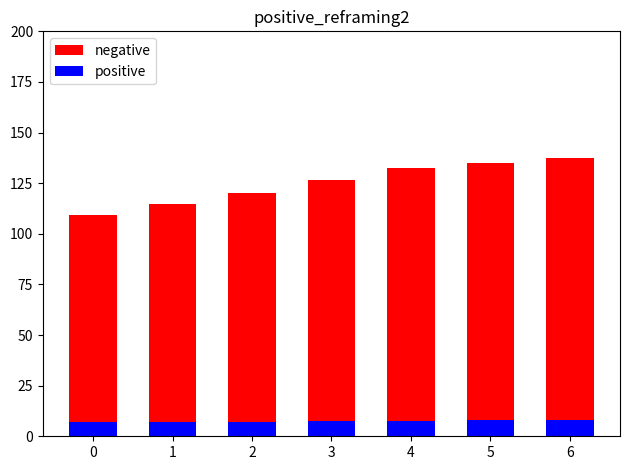

True or false: positive has a value of 4.4 at 2.

False